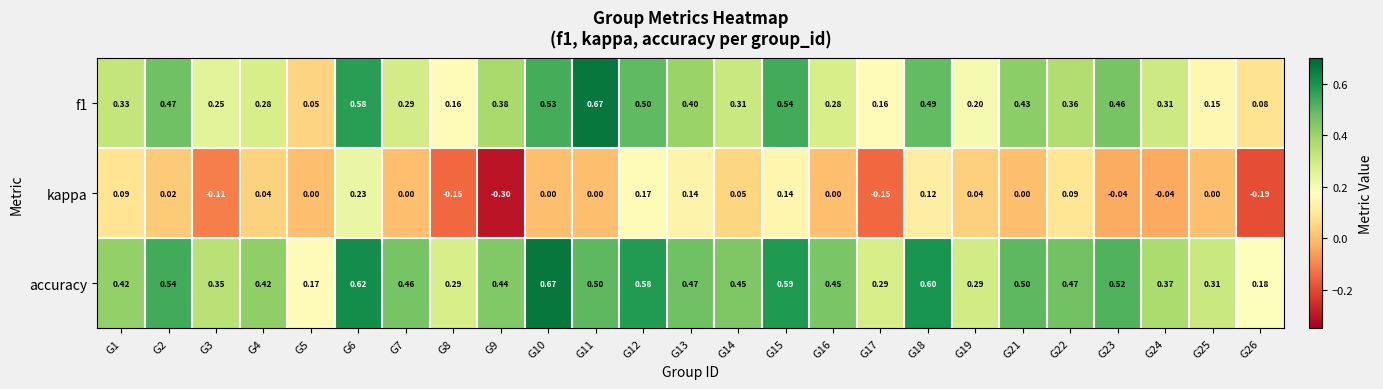

At which category is the sum across all series the highest?

G6